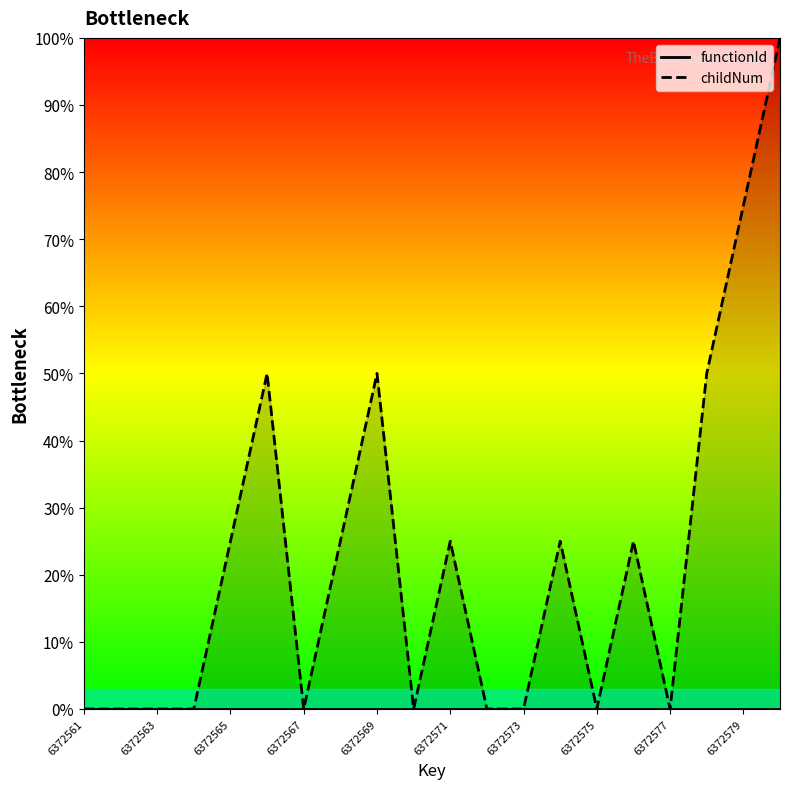

What are all the series names shown in the legend?

functionId, childNum